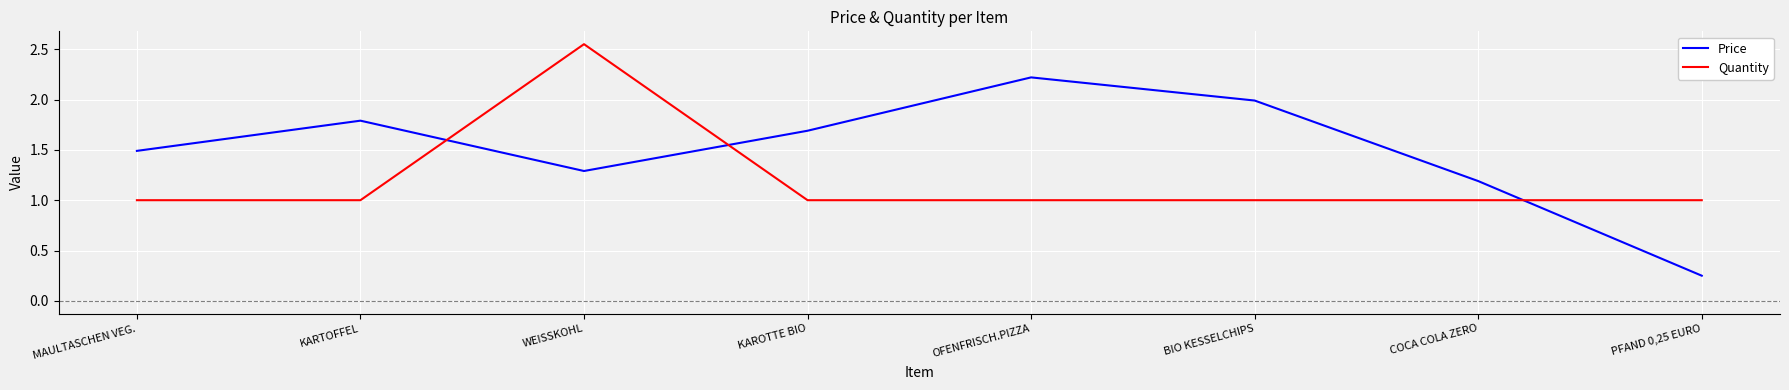

At KARTOFFEL, list the series in order from smallest to largest.

Quantity, Price